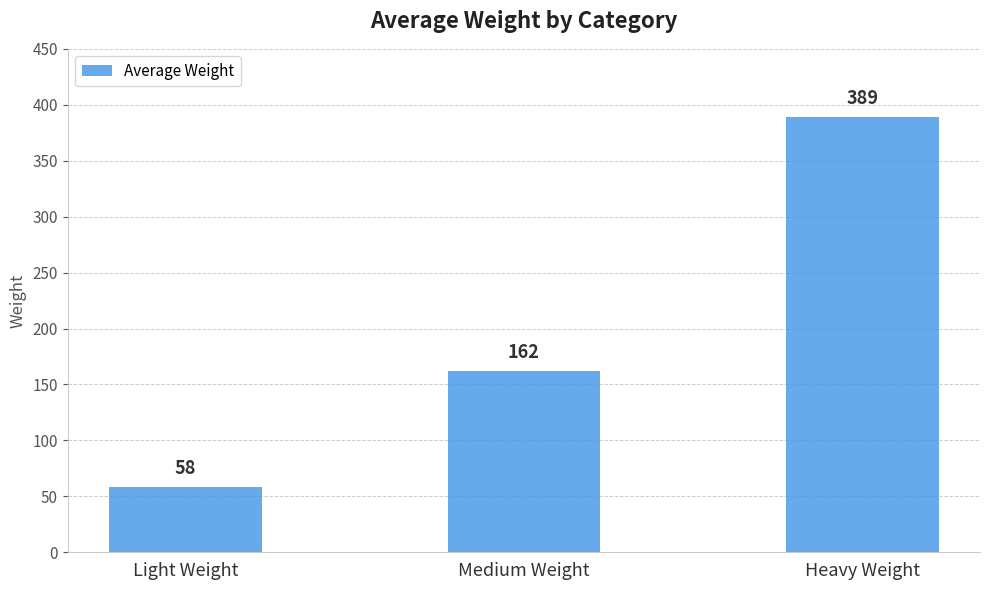

At which category does the chart reach its peak across all series?

Heavy Weight